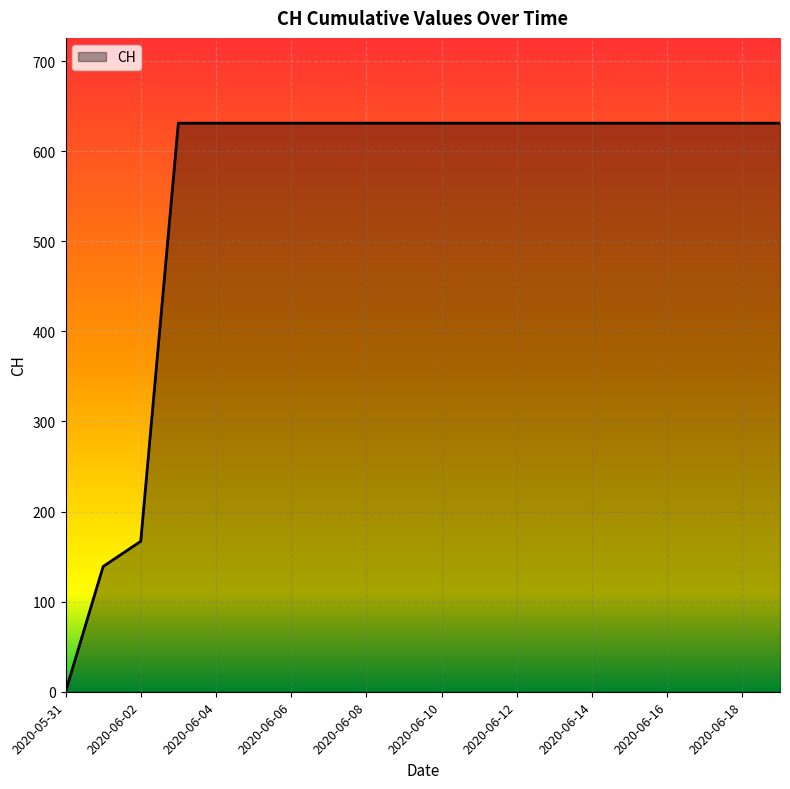

What is the difference between the maximum and minimum values?

631